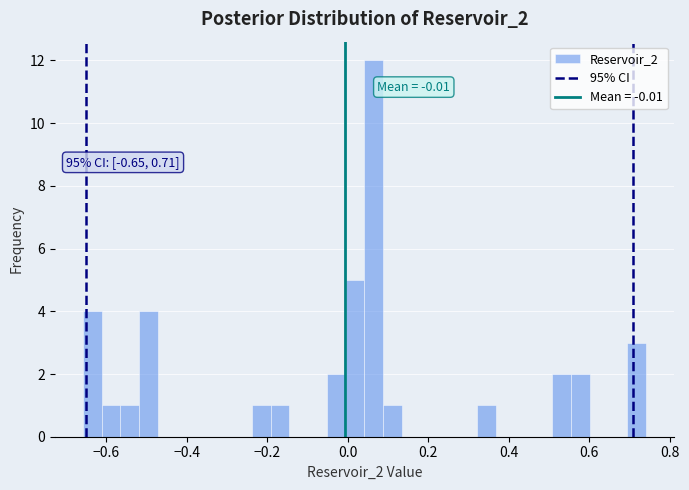

Read against the x-axis, roughly where is the centre of the tallest bar?

0.06